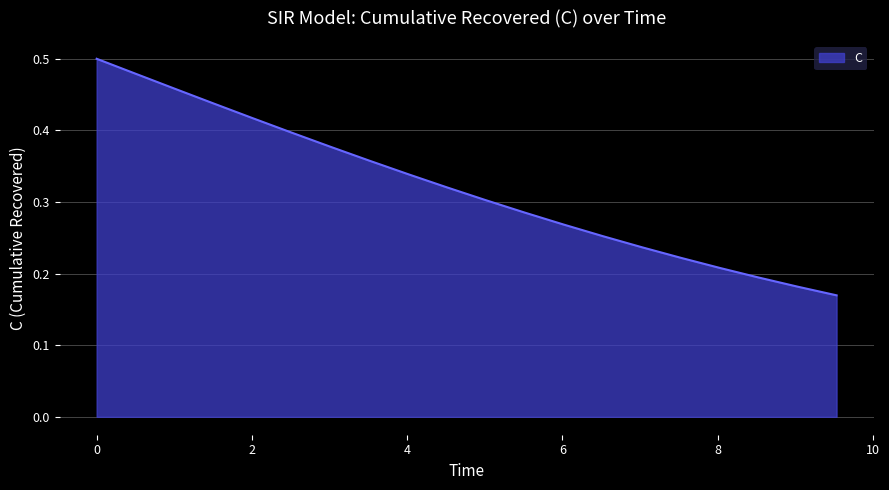

Does the chart have visible grid lines?

Yes